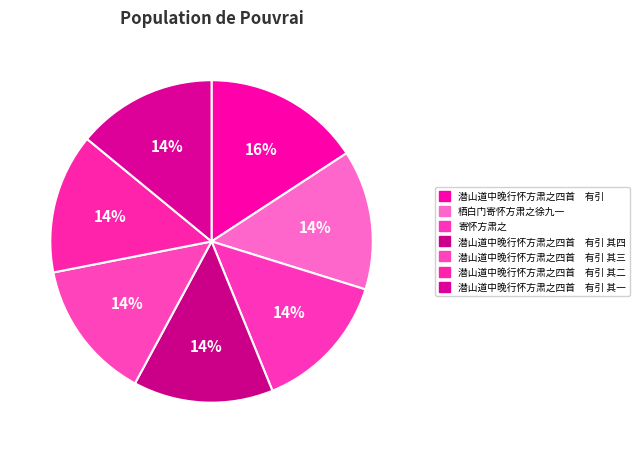

Which category has the smallest portion of the pie?

栖白门寄怀方肃之徐九一